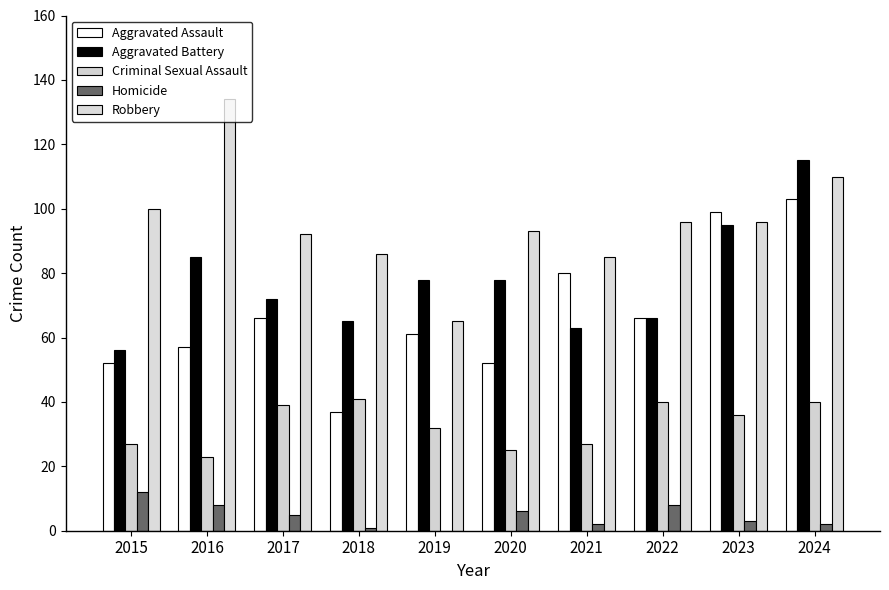

How many data points does each series have?

10